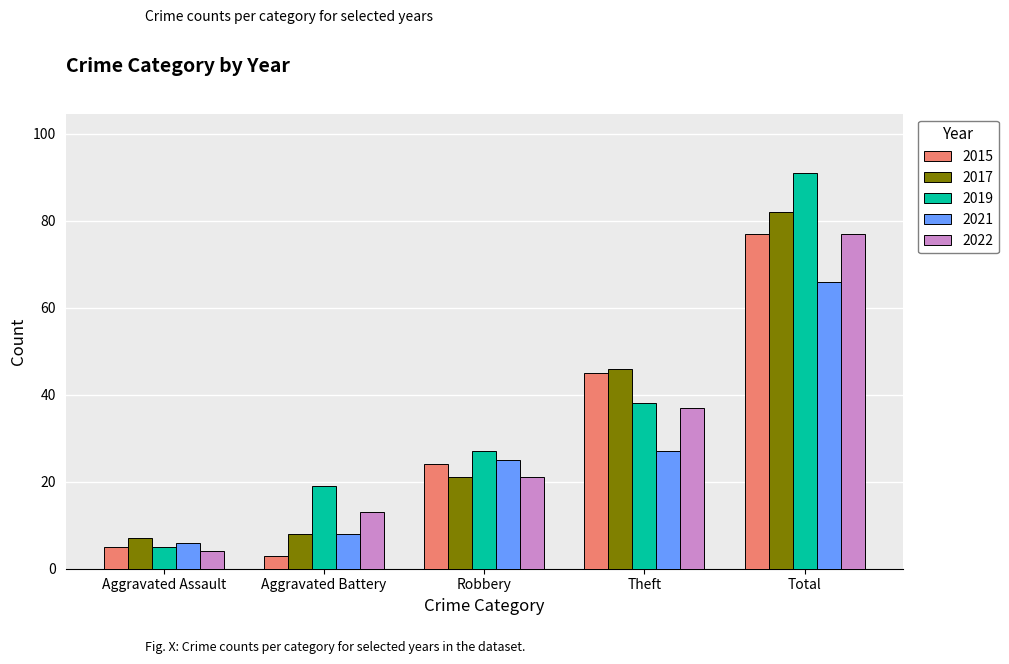

What is the lowest value of the 2021 series?

6